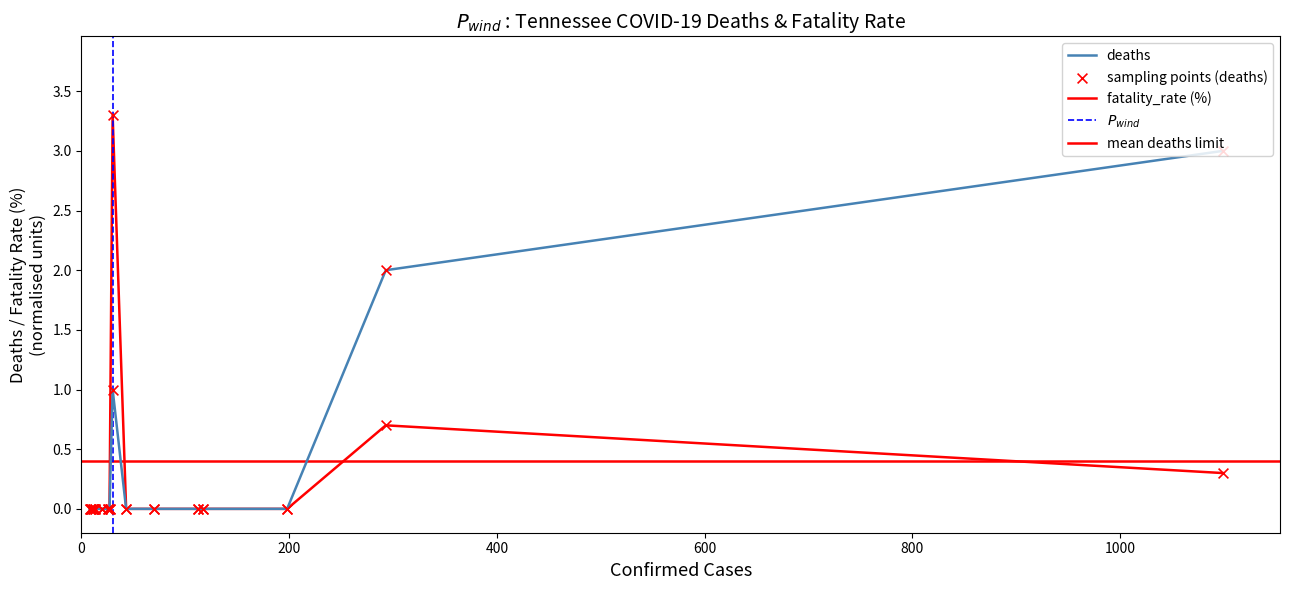

Which series has the widest spread of Y values?

fatality_rate (%)